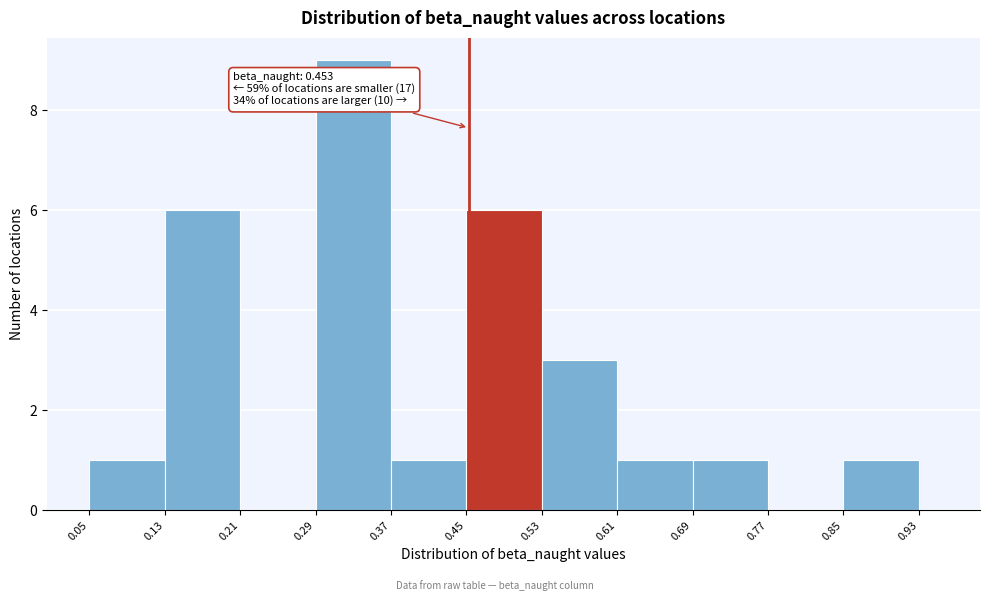

Read against the x-axis, roughly where is the centre of the tallest bar?

0.33